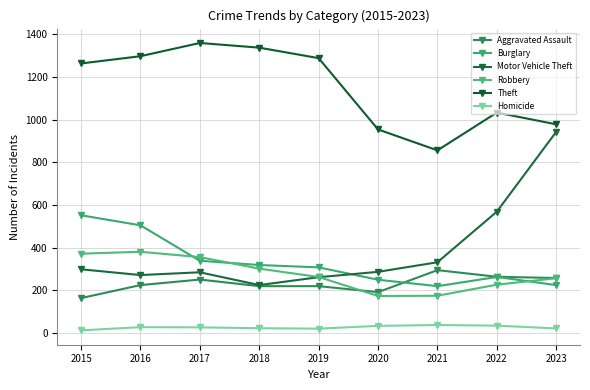

Does the chart have visible grid lines?

Yes